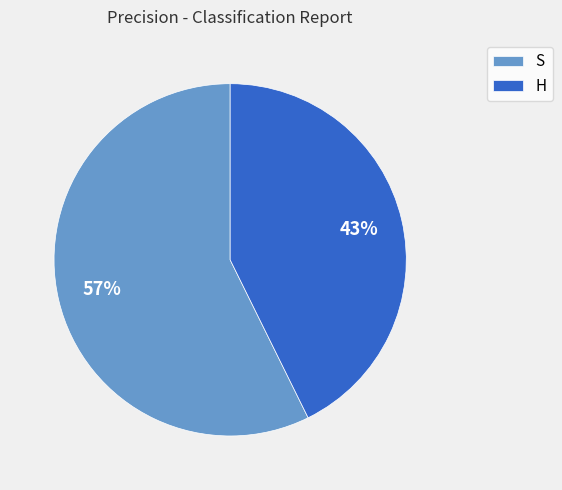

To the nearest percent, what is the average slice percentage?

50%